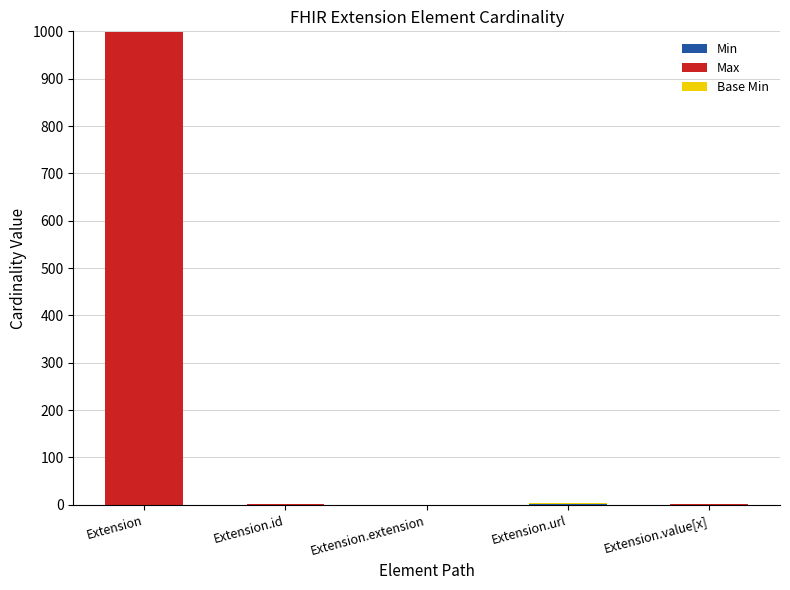

What is the total value across all series at Extension?

999